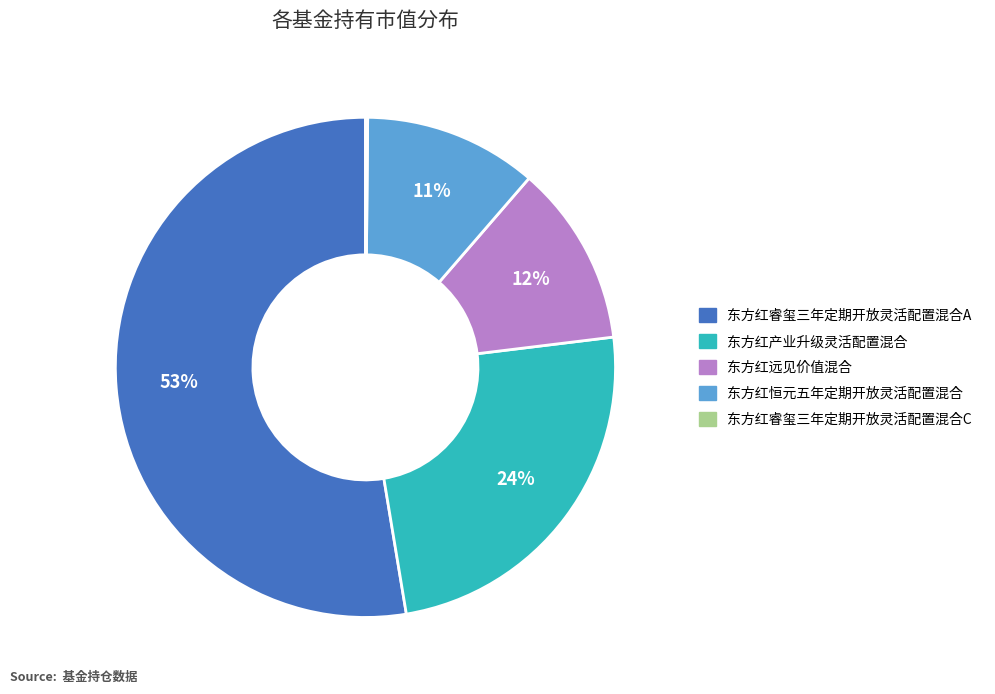

Does 东方红产业升级灵活配置混合 represent more than half of the total?

No